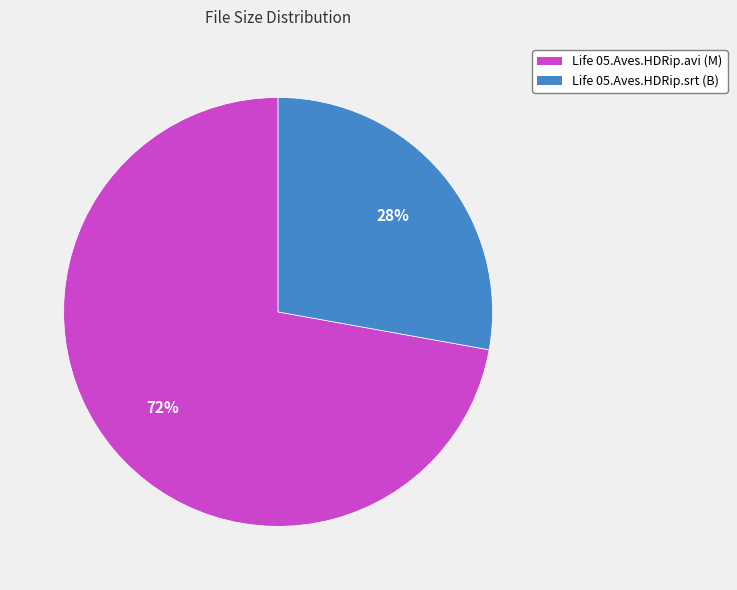

Approximately how many times larger is the value at Life 05.Aves.HDRip.avi compared to Life 05.Aves.HDRip.srt?

2.6